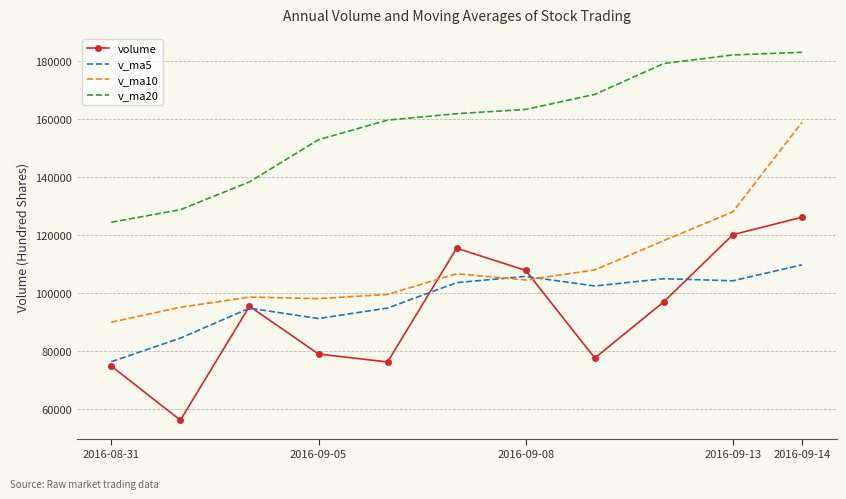

Which series has the largest total across all categories?

v_ma20